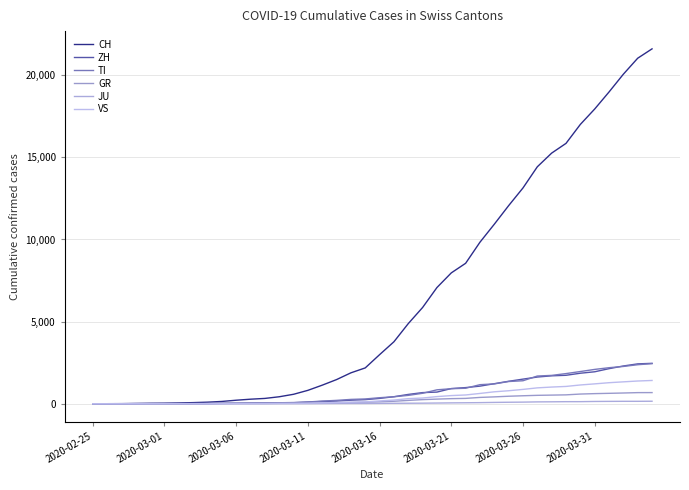

How many lines are shown in the chart?

6